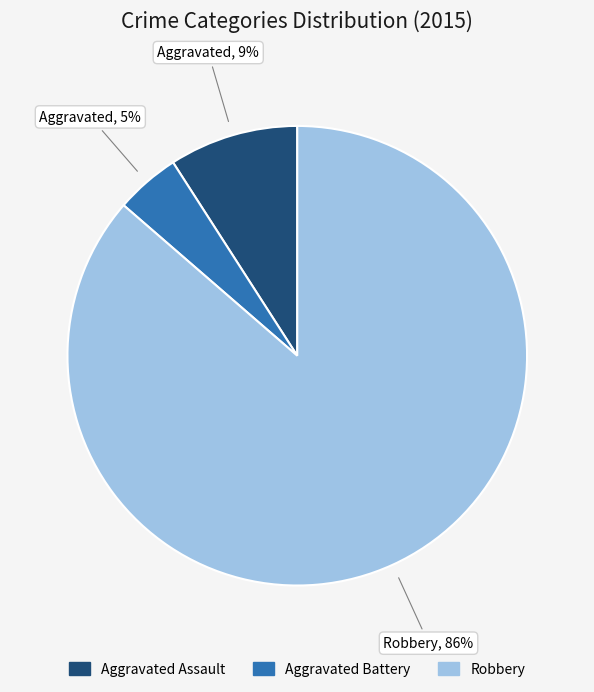

To the nearest percent, what is the average slice percentage?

33%